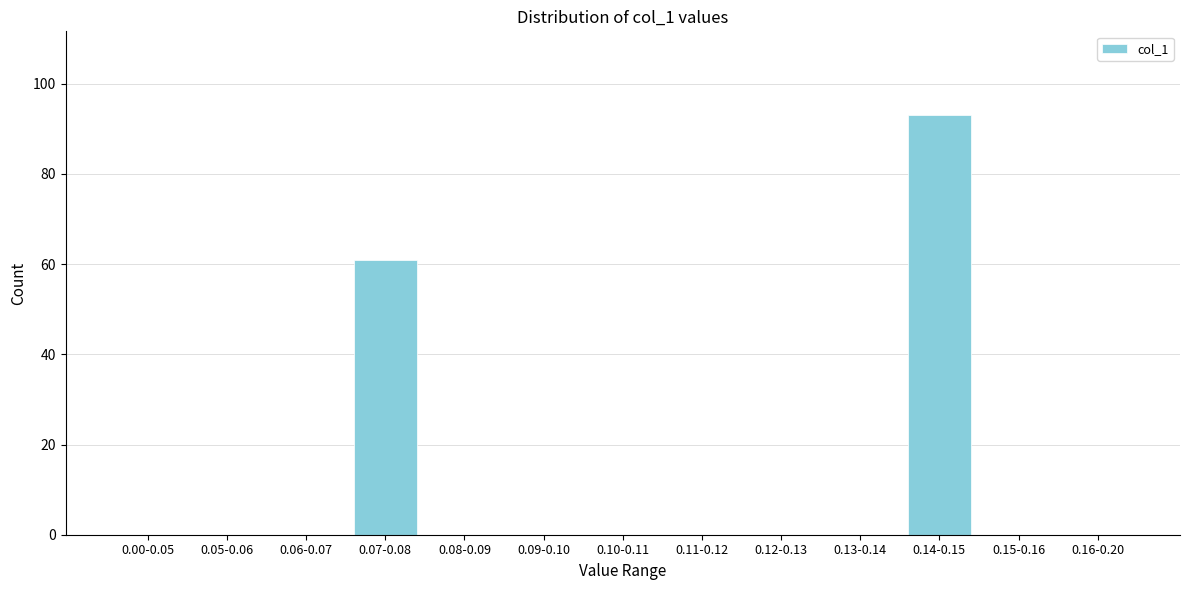

Reading left to right, transcribe all the data shown in this chart.

0.00-0.05=0	0.05-0.06=0	0.06-0.07=0	0.07-0.08=61	0.08-0.09=0	0.09-0.10=0	0.10-0.11=0	0.11-0.12=0	0.12-0.13=0	0.13-0.14=0	0.14-0.15=93	0.15-0.16=0	0.16-0.20=0